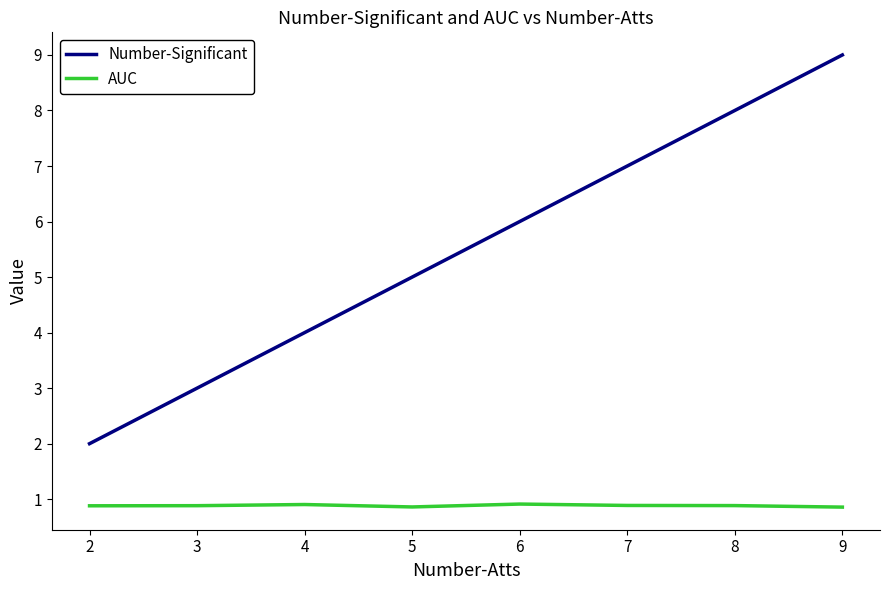

Reading left to right, what are all the values shown in this chart?

Number-Significant: 2=2.0	3=3.0	4=4.0	5=5.0	6=6.0	7=7.0	8=8.0	9=9.0
AUC: 2=0.9	3=0.9	4=0.9	5=0.9	6=0.9	7=0.9	8=0.9	9=0.9